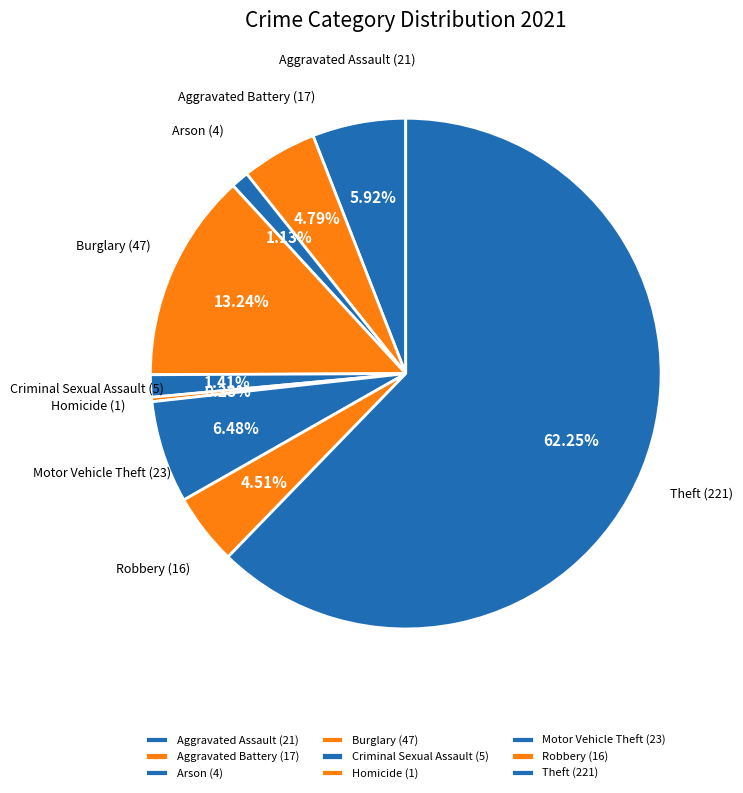

What percentage is NOT represented by Robbery?

95.5%